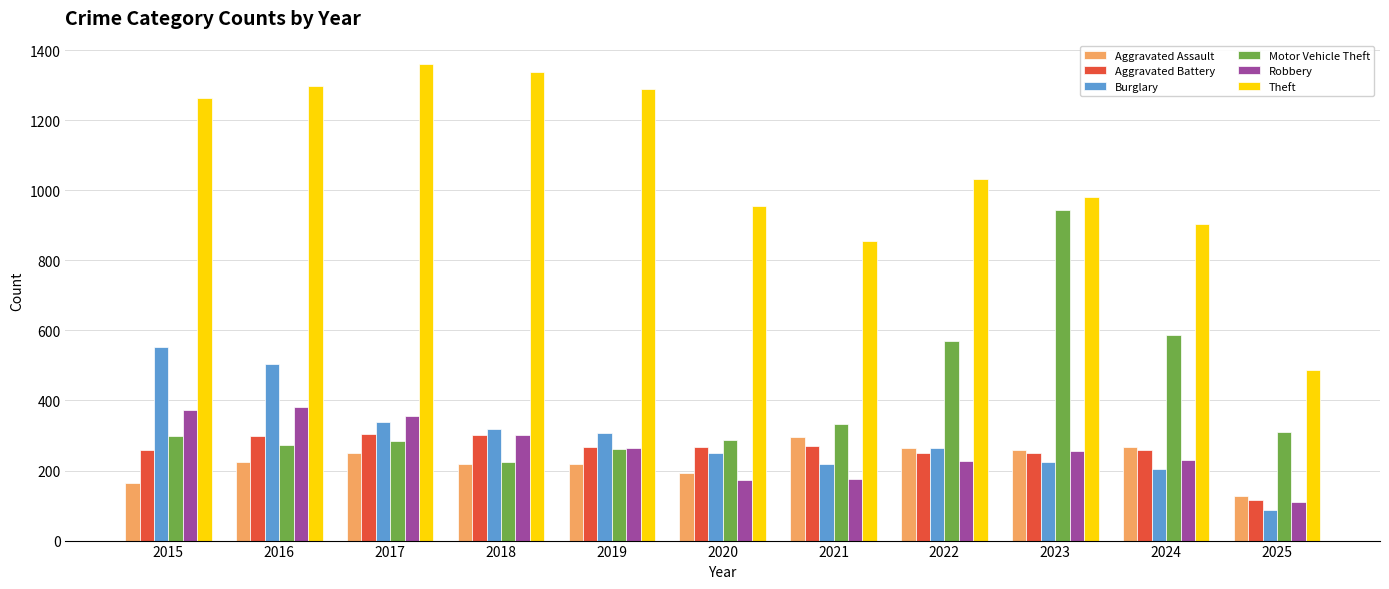

Is the value of Theft at 2021 greater than the value of Aggravated Battery at 2018?

Yes